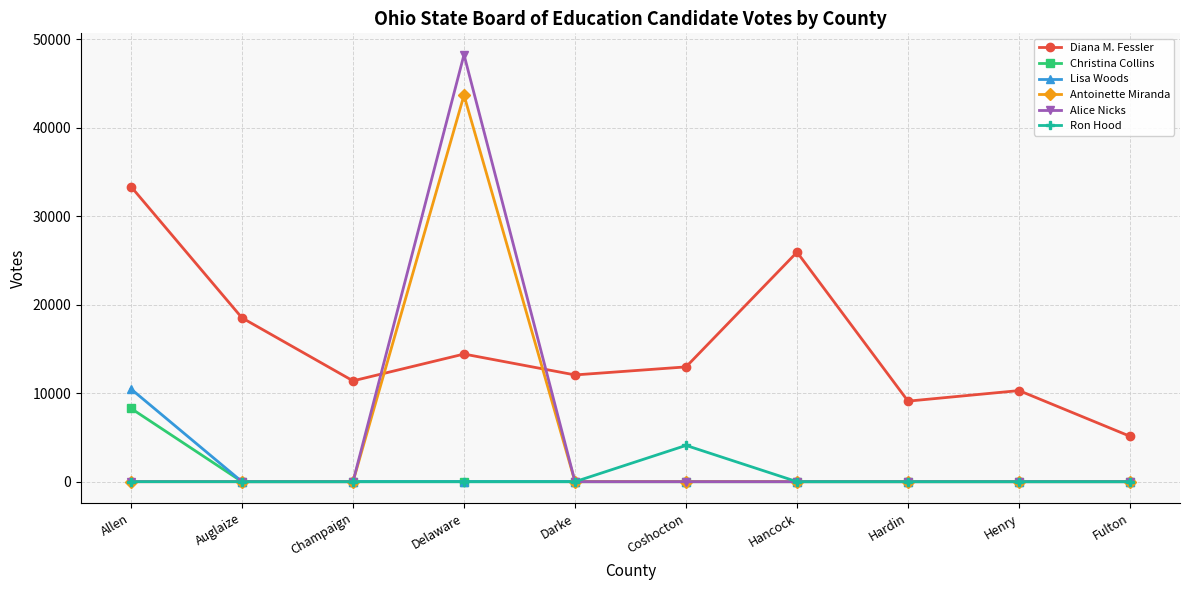

What are all the series names shown in the legend?

Diana M. Fessler, Christina Collins, Lisa Woods, Antoinette Miranda, Alice Nicks, Ron Hood